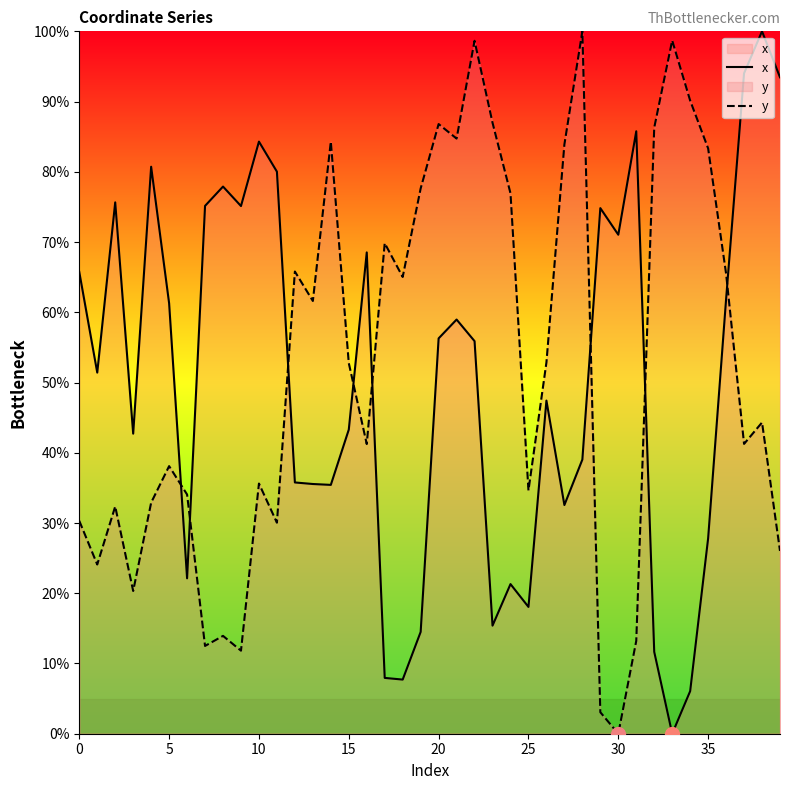

List the series in order of their overall mean, lowest first.

x, y